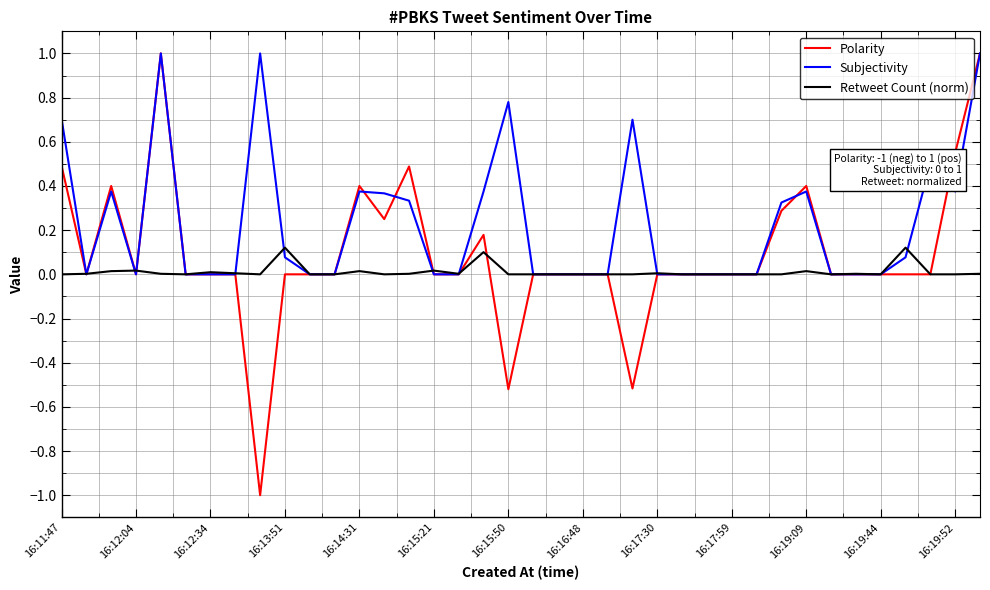

List the series in order of their overall mean, lowest first.

Retweet Count (norm), Polarity, Subjectivity